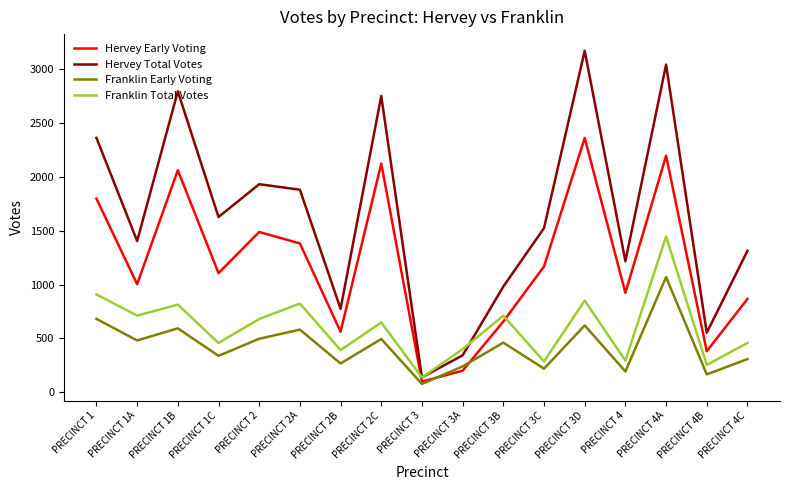

The value of Hervey Total Votes at PRECINCT 1 is 2363. True or false?

True